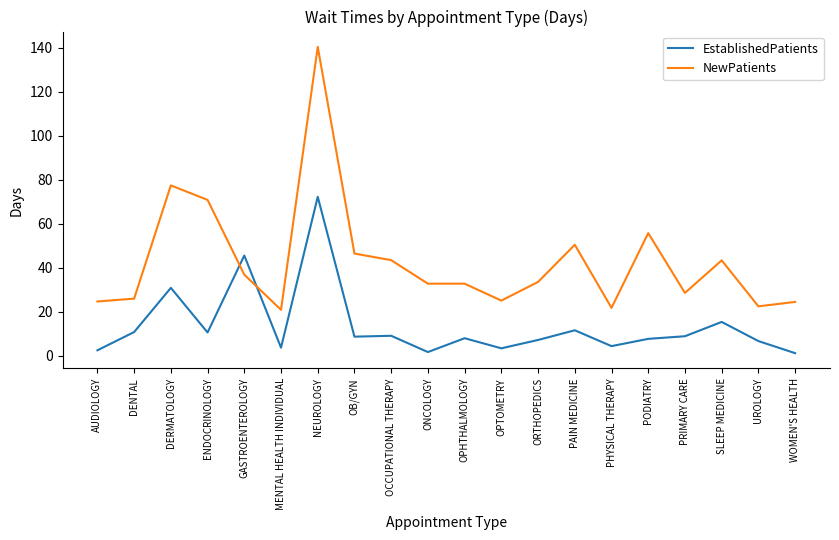

The EstablishedPatients series shows 8.6 at OB/GYN. True or false?

True